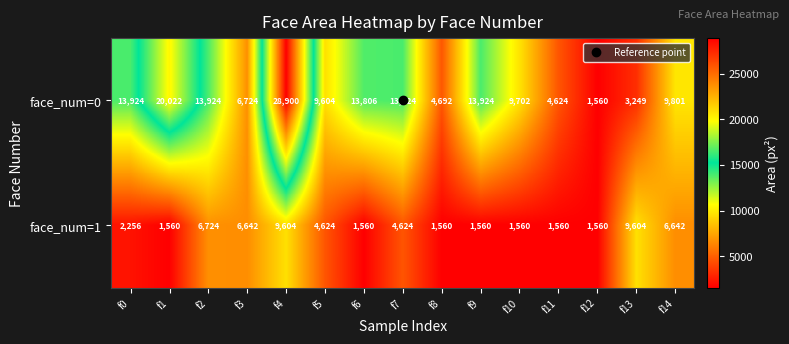

Count the number of categories in the chart.

15